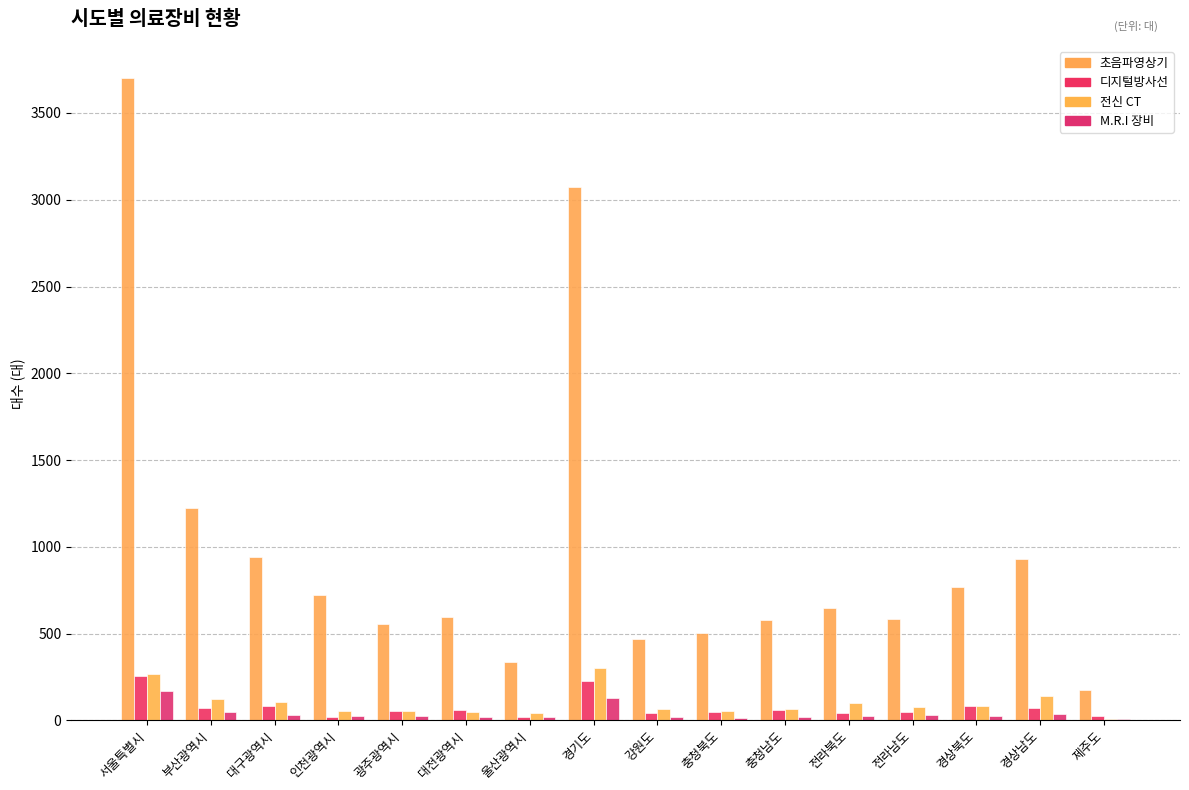

The 전신 CT series shows 57 at 충청북도. True or false?

True